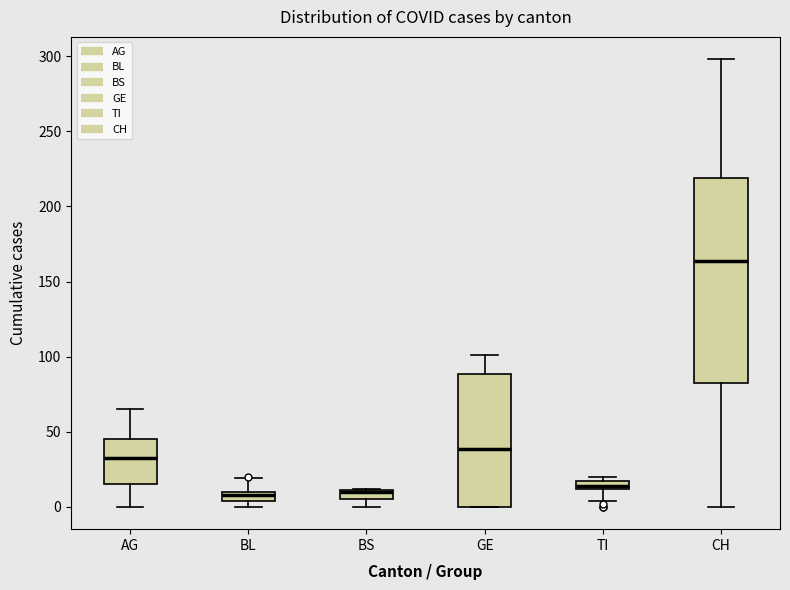

Where is the upper edge of the box for BS on the y-axis? The values are not printed on the chart, so give them approximately, as read against the axis.

10